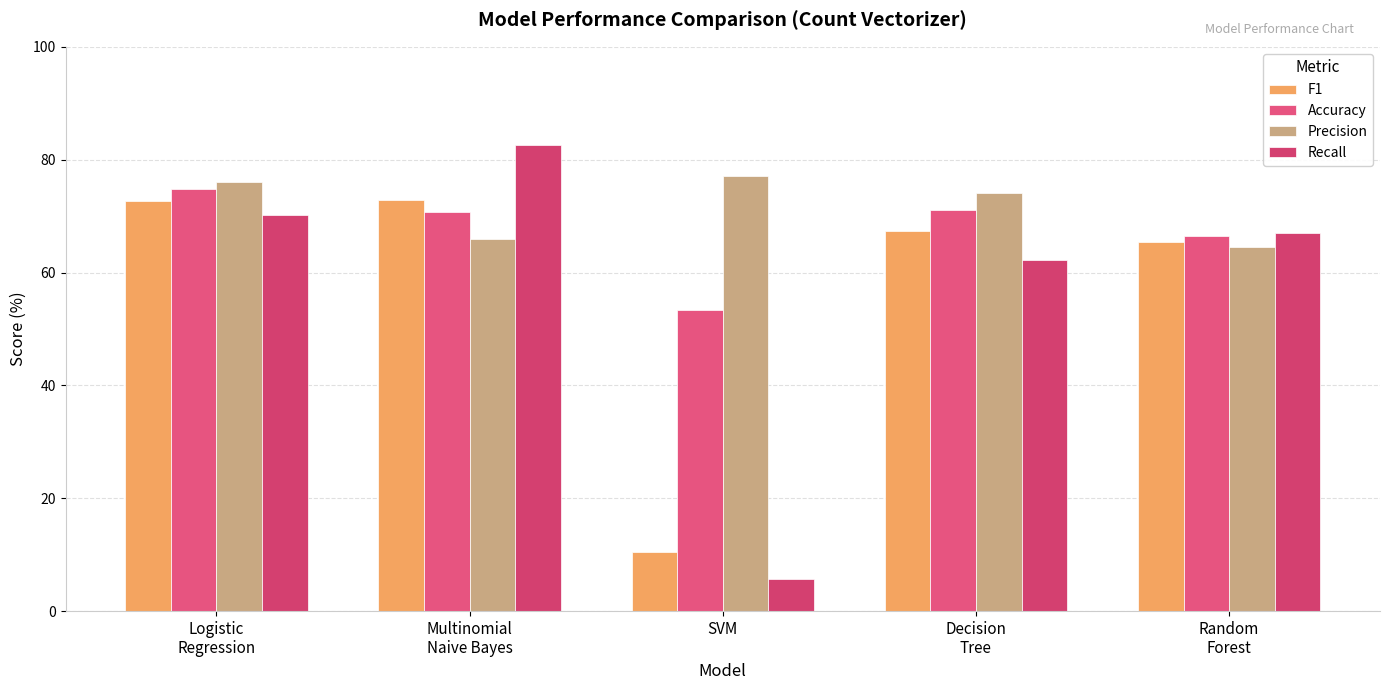

How many groups of bars are there?

5